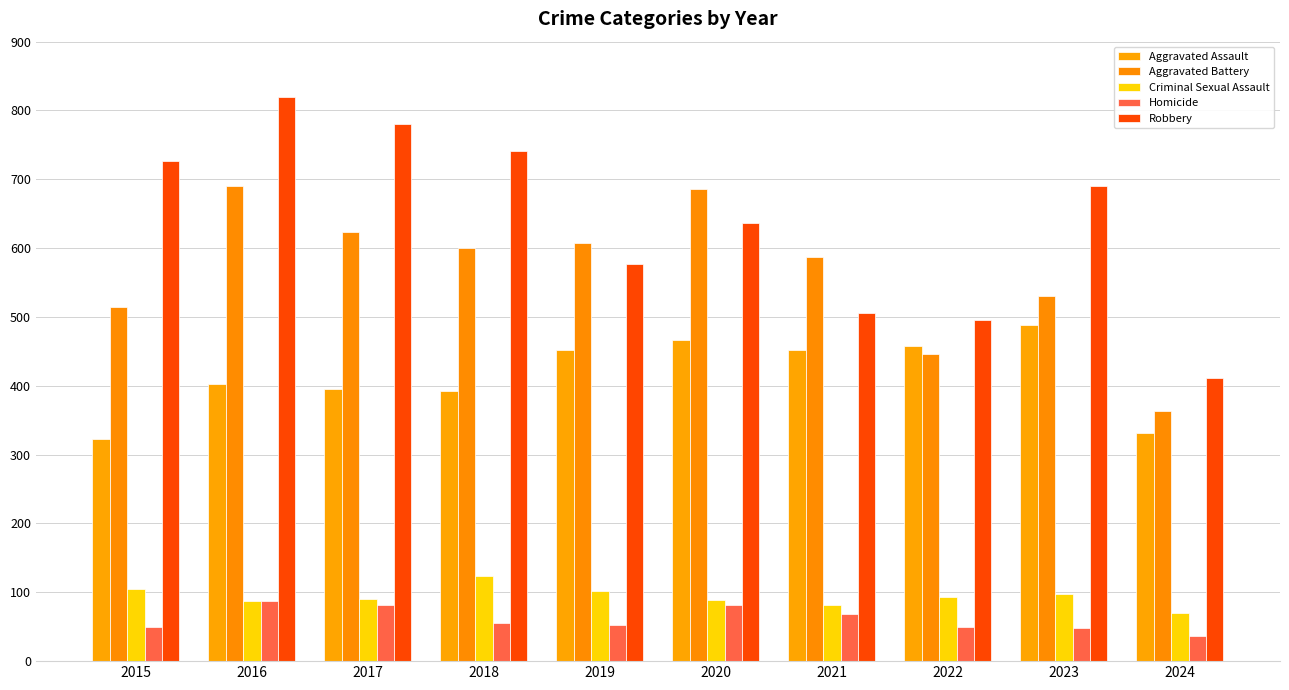

At how many categories does at least one series exceed 712?

4